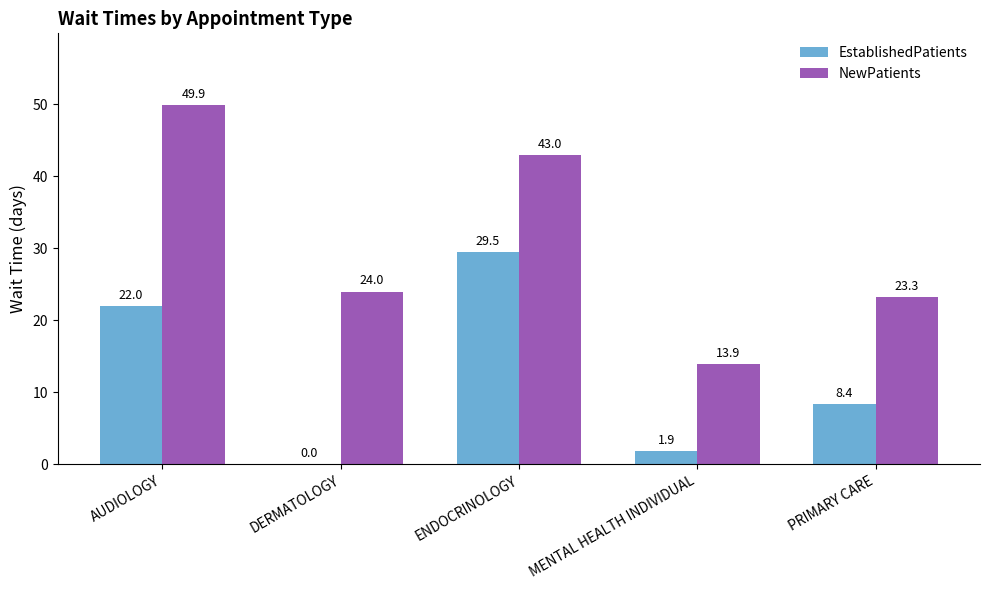

Reading left to right, transcribe all the data shown in this chart.

EstablishedPatients: AUDIOLOGY=22.0	DERMATOLOGY=0.0	ENDOCRINOLOGY=29.5	MENTAL HEALTH INDIVIDUAL=1.9	PRIMARY CARE=8.4
NewPatients: AUDIOLOGY=49.9	DERMATOLOGY=24.0	ENDOCRINOLOGY=43.0	MENTAL HEALTH INDIVIDUAL=13.9	PRIMARY CARE=23.3